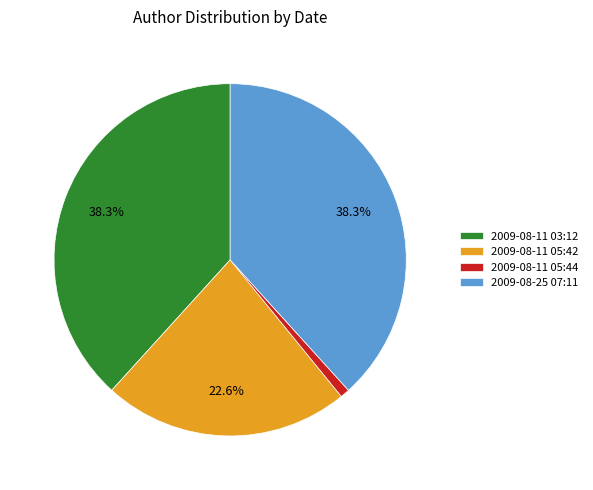

Which slice is the smallest?

2009-08-11 05:44